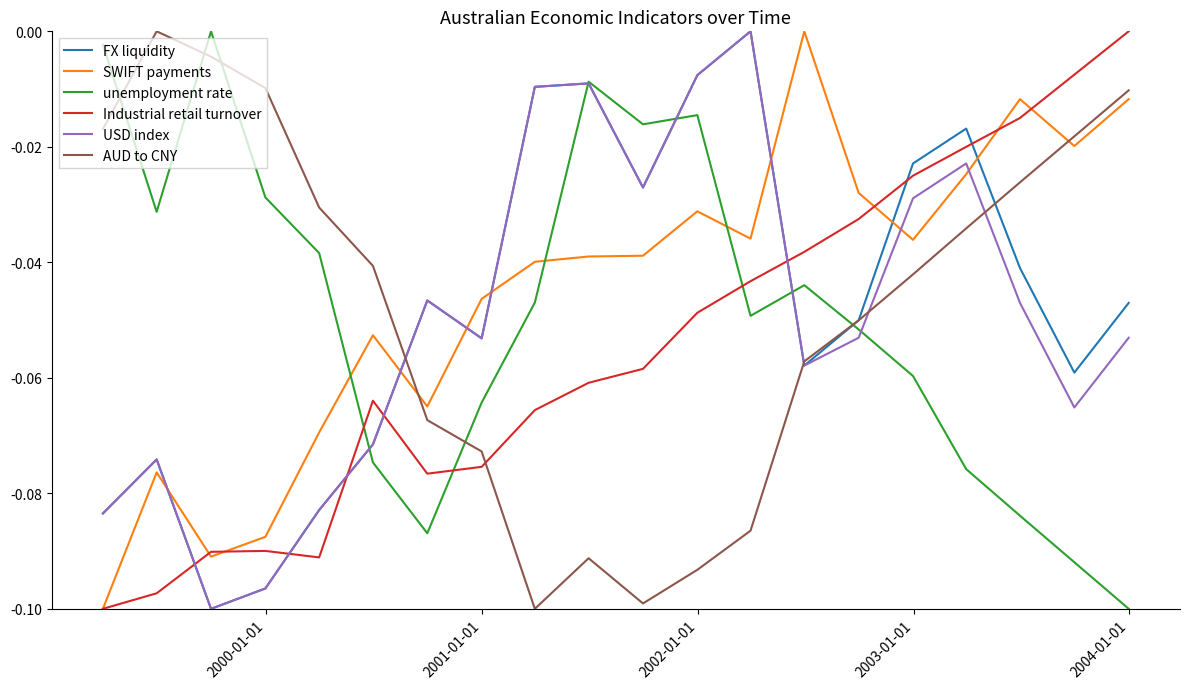

How many lines are shown in the chart?

6